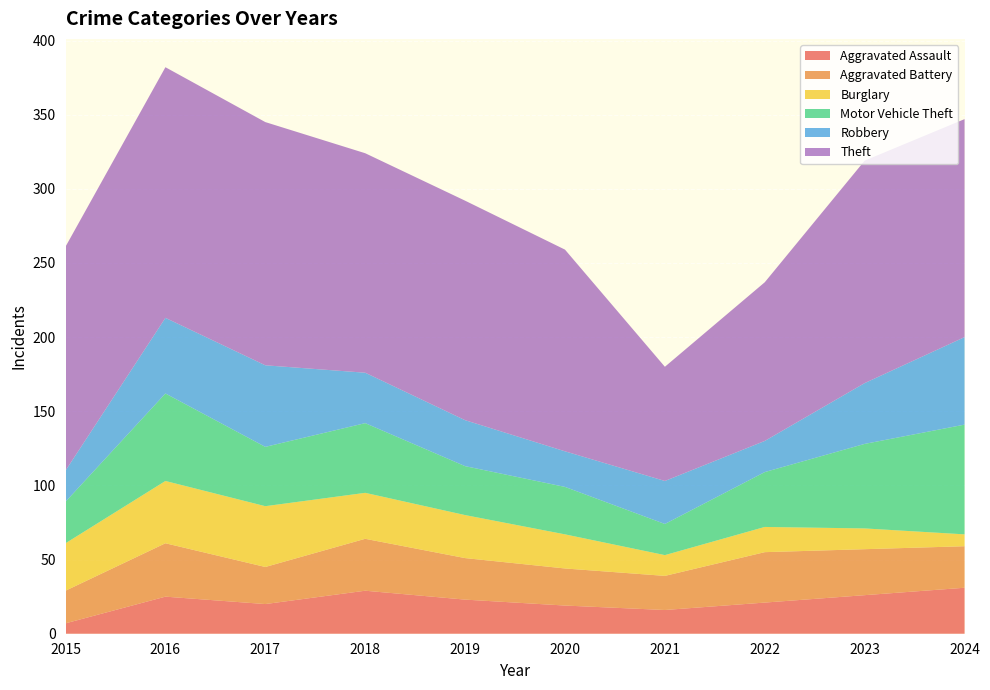

Reading left to right, list all the values displayed in this chart.

Aggravated Assault: 2015=7	2016=25	2017=20	2018=29	2019=23	2020=19	2021=16	2022=21	2023=26	2024=31
Aggravated Battery: 2015=22	2016=36	2017=25	2018=35	2019=28	2020=25	2021=23	2022=34	2023=31	2024=28
Burglary: 2015=32	2016=42	2017=41	2018=31	2019=29	2020=23	2021=14	2022=17	2023=14	2024=8
Motor Vehicle Theft: 2015=28	2016=59	2017=40	2018=47	2019=33	2020=32	2021=21	2022=37	2023=57	2024=74
Robbery: 2015=21	2016=51	2017=55	2018=34	2019=31	2020=24	2021=29	2022=21	2023=41	2024=59
Theft: 2015=151	2016=169	2017=164	2018=148	2019=148	2020=136	2021=77	2022=107	2023=150	2024=147